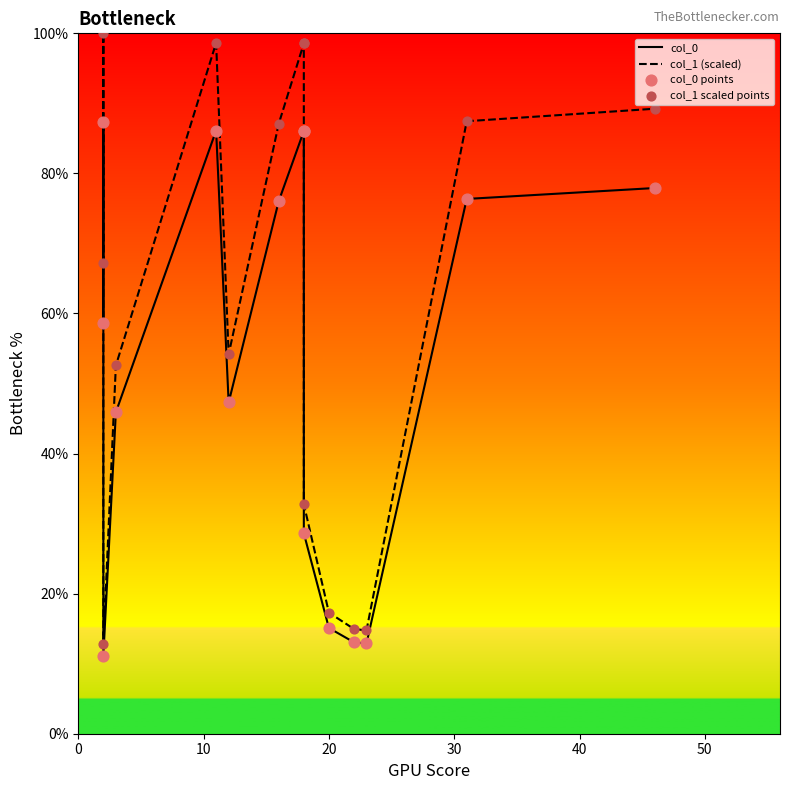

Which series reaches the minimum Y coordinate?

col_0